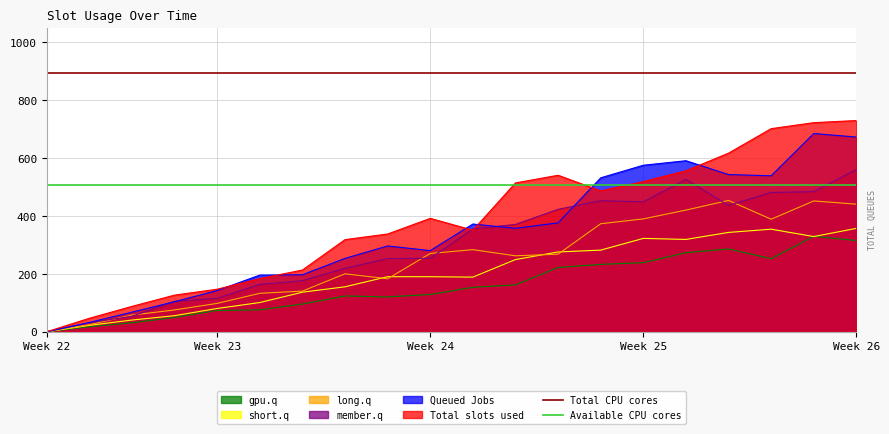

True or false: long.q has a value of 725.1 at Week 26.

False